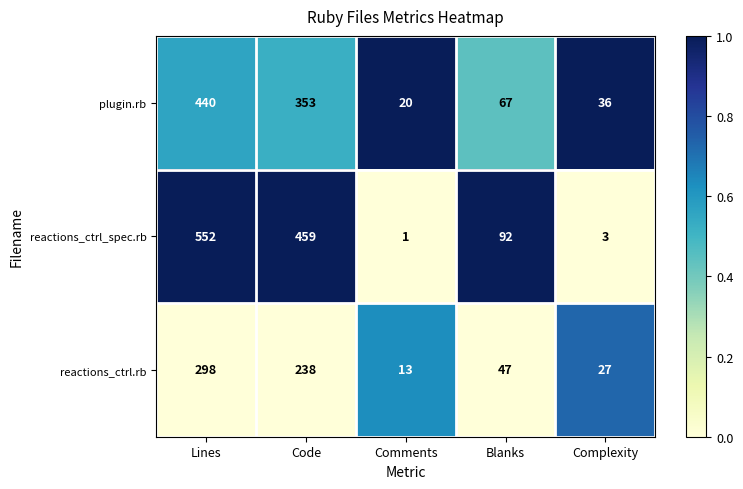

What is the greatest value displayed?

552